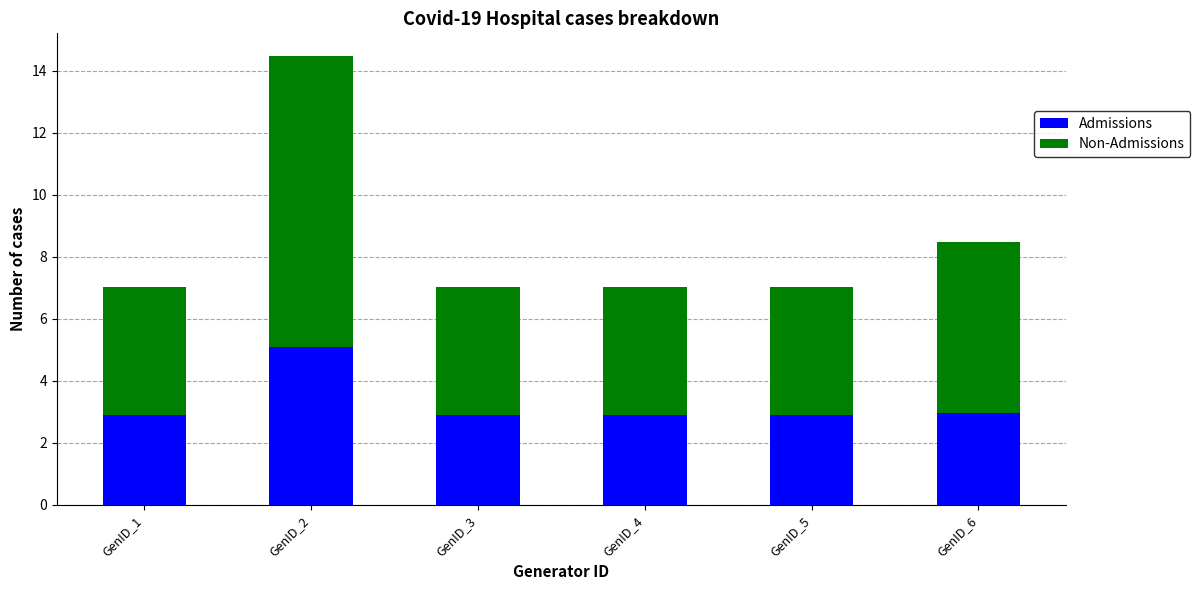

What is the lowest value of the Admissions series?

2.9